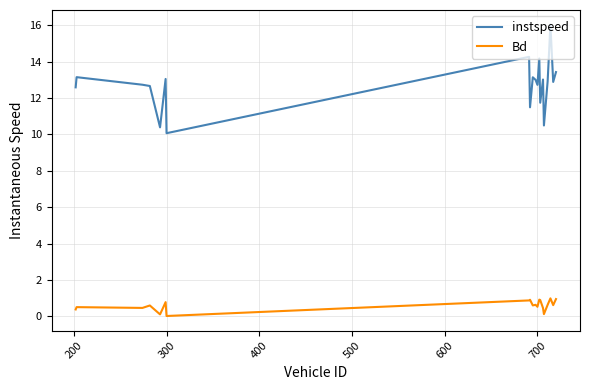

Rank the series by their average value, from lowest to highest.

Bd, instspeed